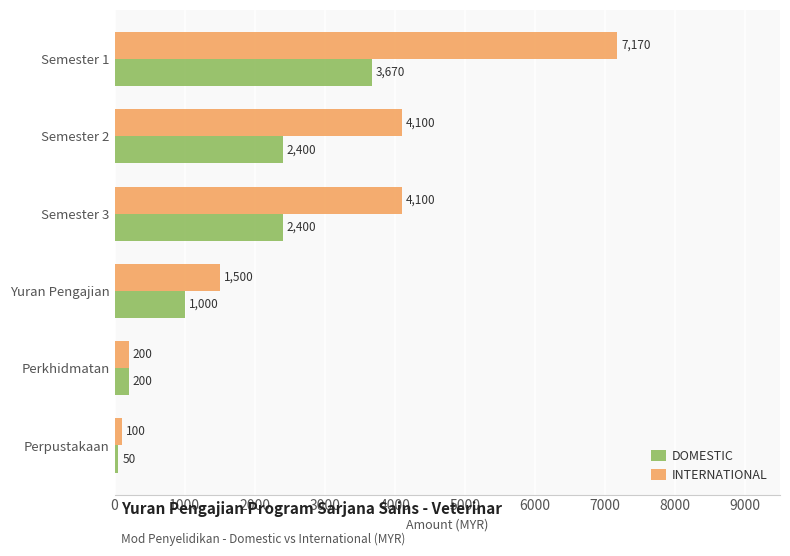

What is the difference between the INTERNATIONAL values at Semester 2 and Perkhidmatan?

3900